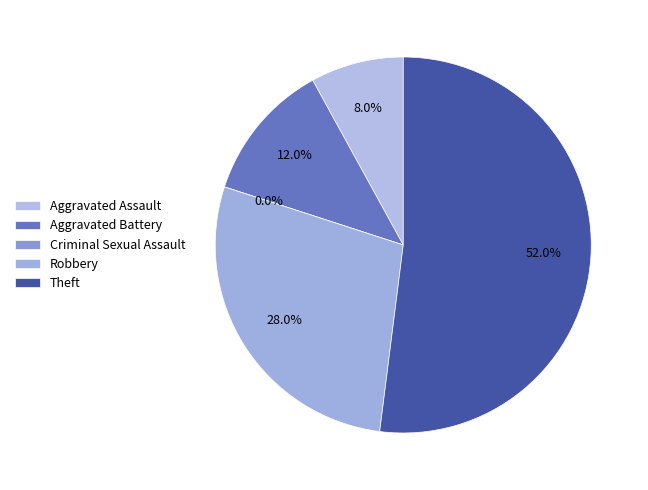

Which has a higher value, Aggravated Assault or Robbery?

Robbery